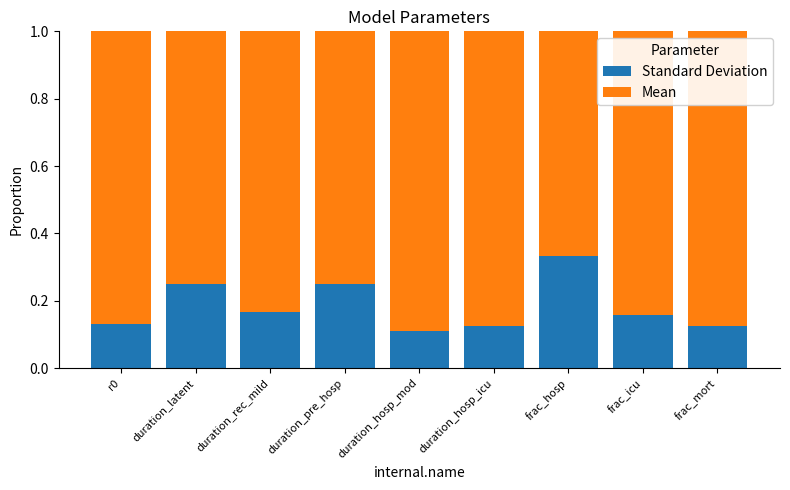

The Standard Deviation series shows 0.4 at duration_pre_hosp. True or false?

False